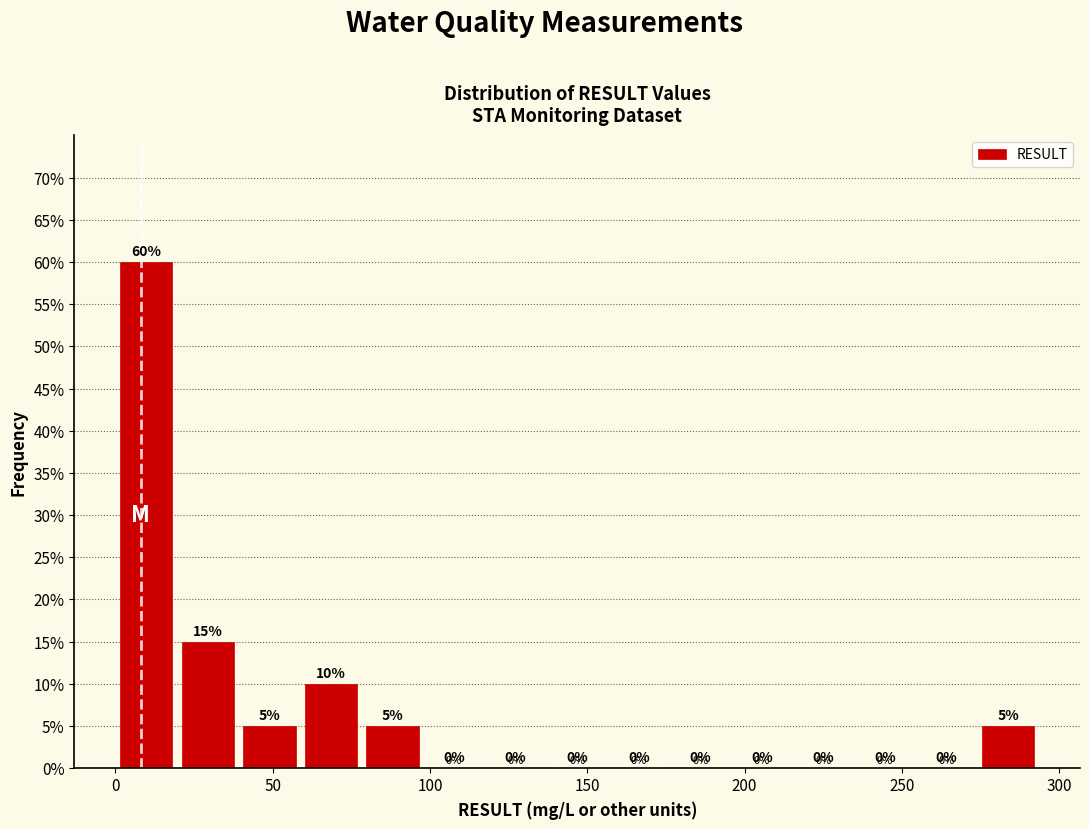

Read against the x-axis, roughly where is the centre of the tallest bar?

10